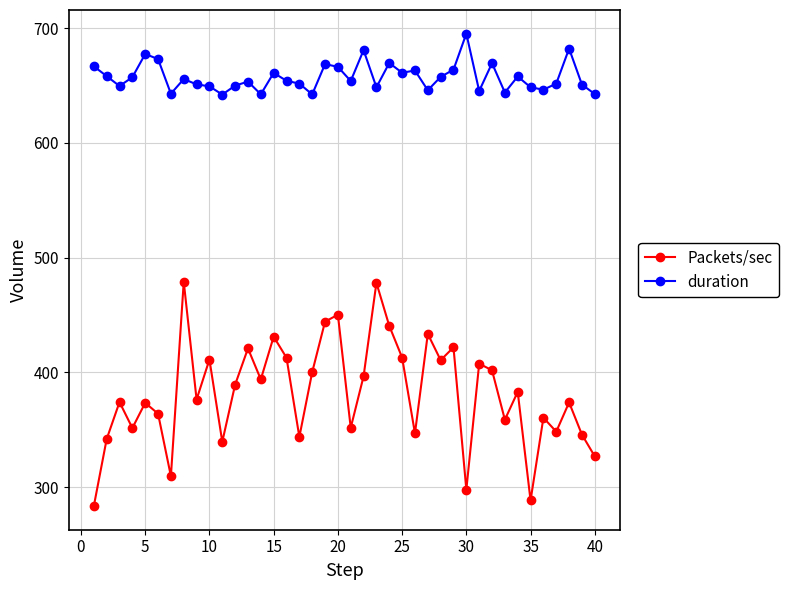

What are all the series names shown in the legend?

Packets/sec, duration